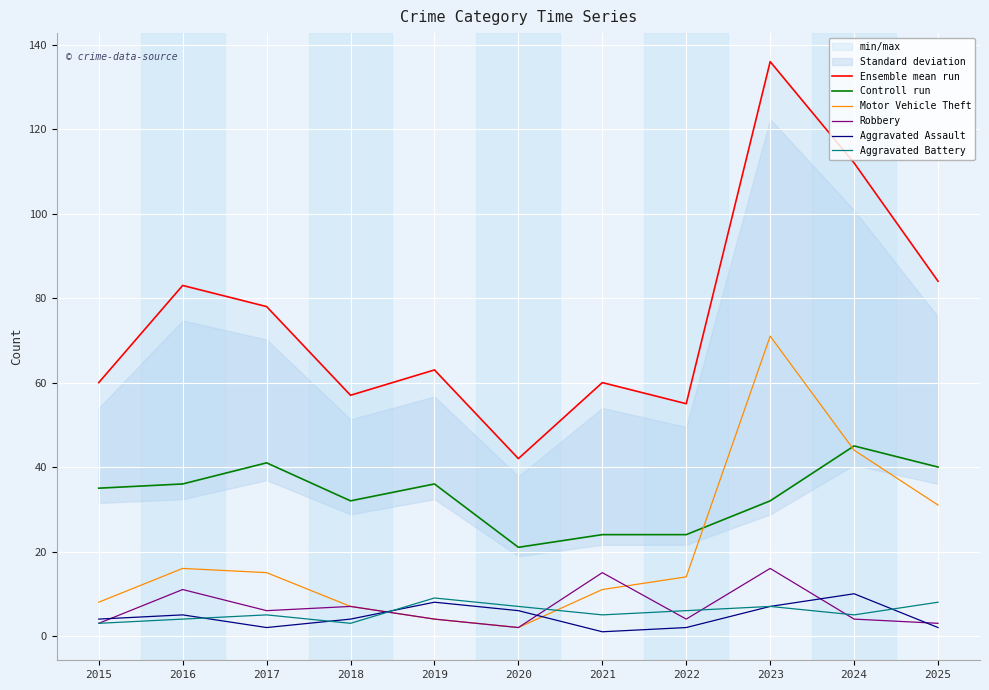

Which has a higher value, 2016 or 2015?

2016